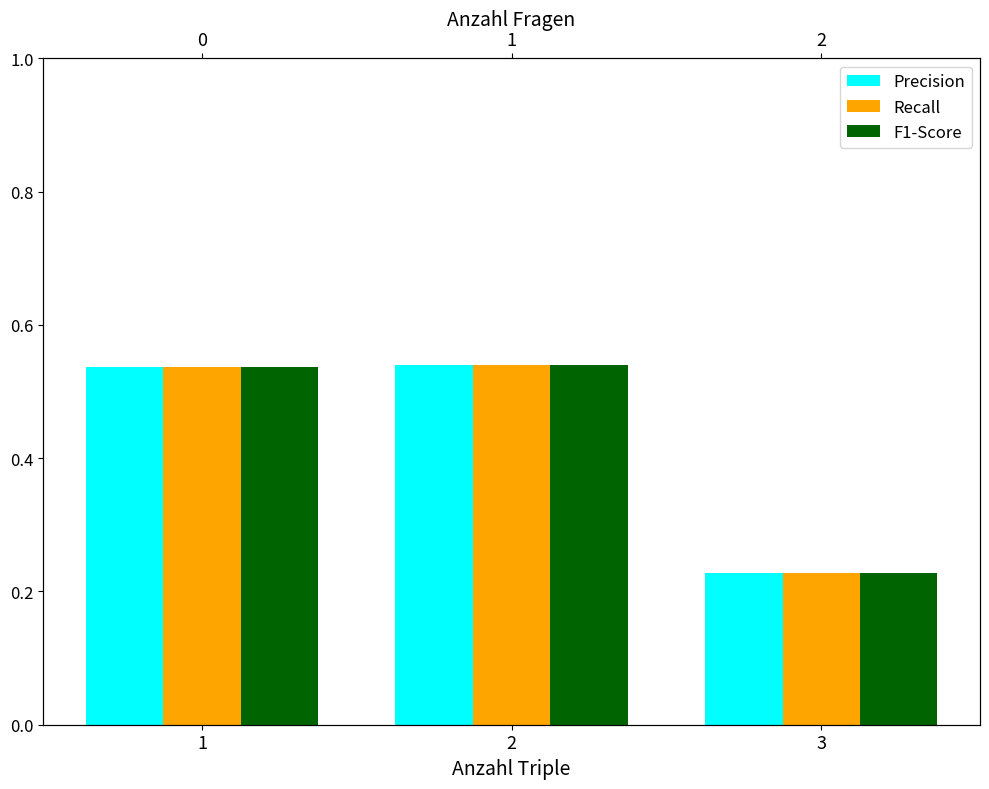

Count the F1-Score values in the range 0 to 1.

3